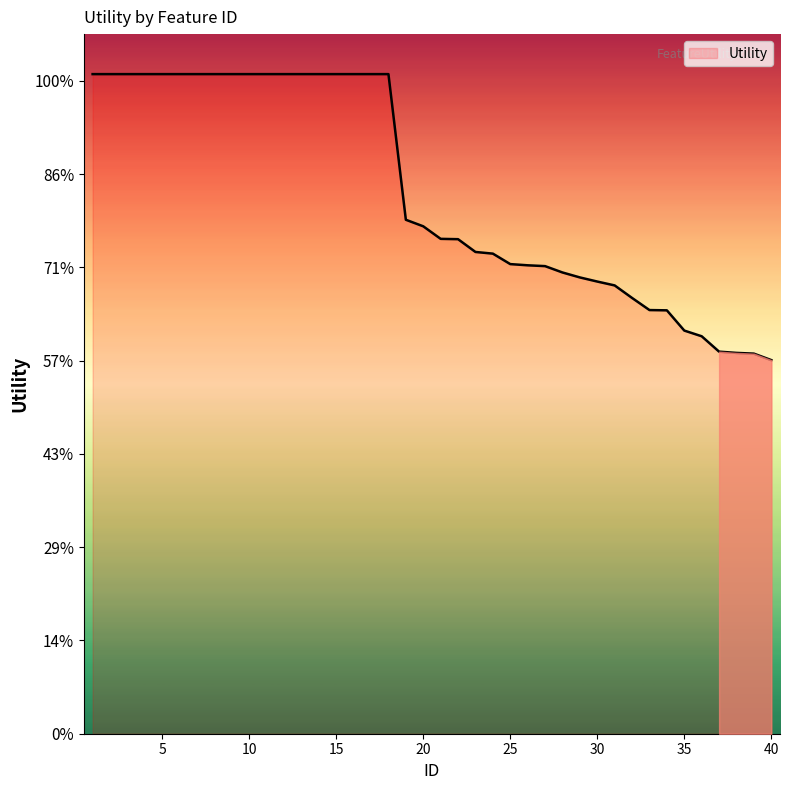

Does the chart display data point markers on the line(s)?

No